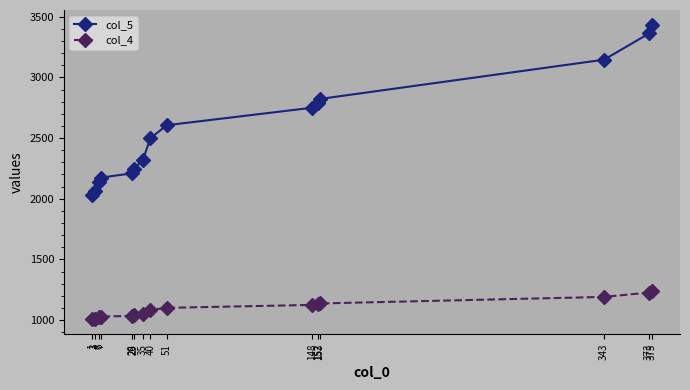

What value does the col_4 series have at 375?

1239